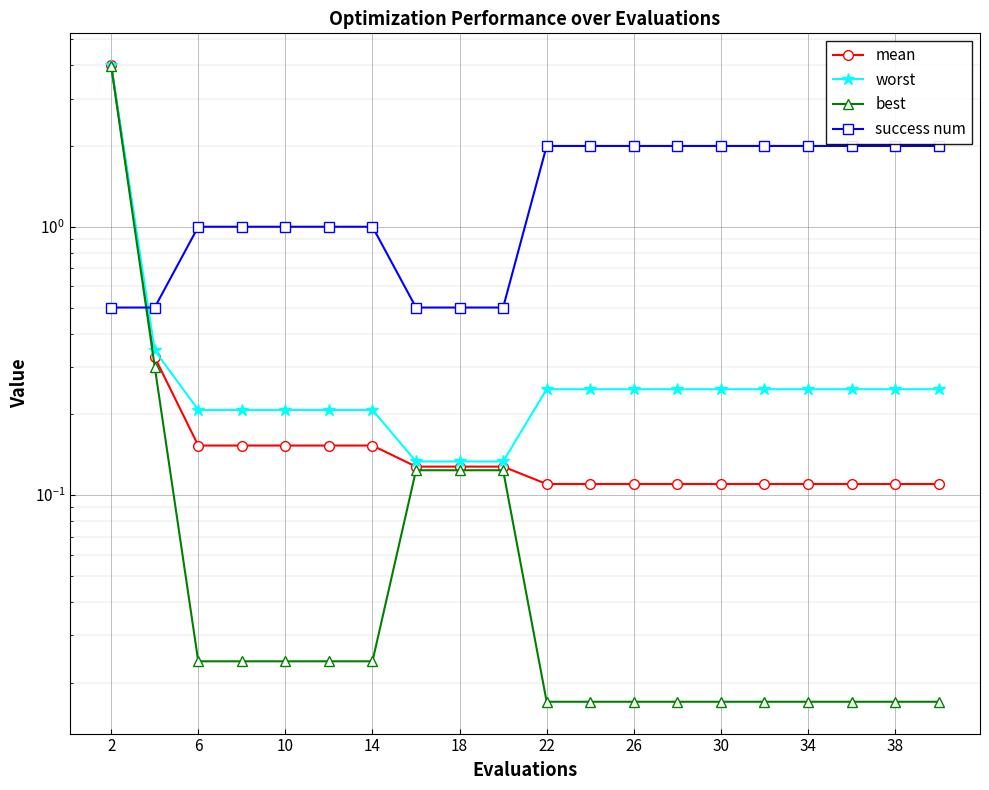

The best series shows 0.0 at 14. True or false?

True